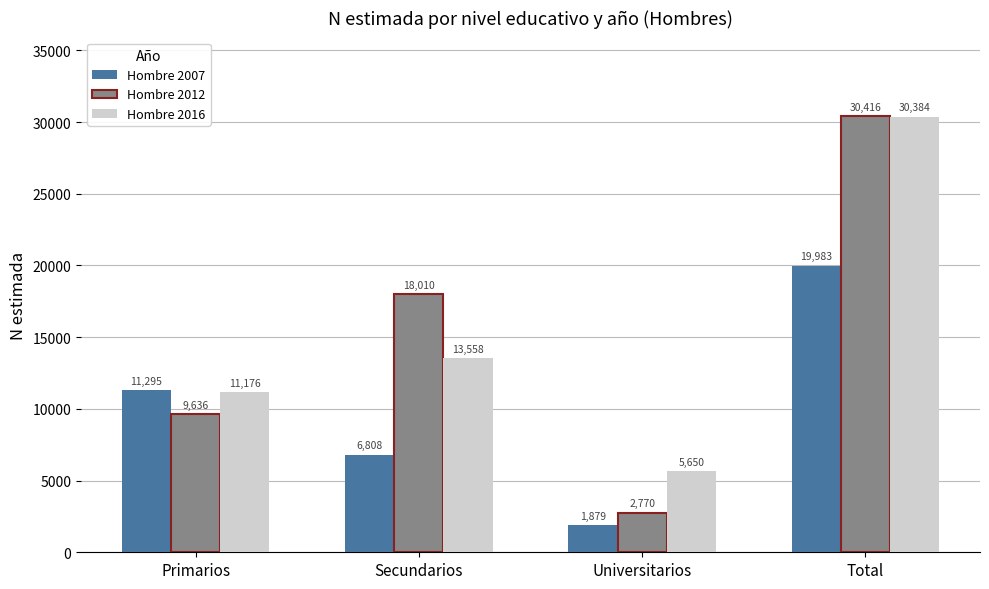

What is the minimum value shown in the chart?

1879